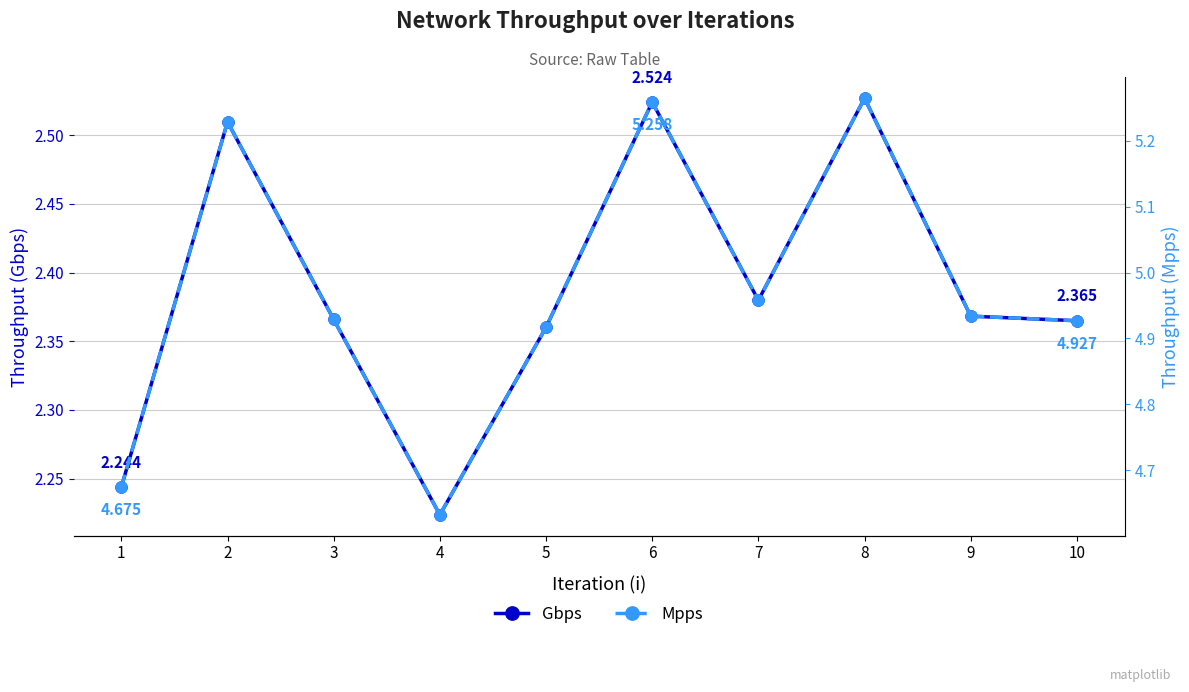

Which series has the widest spread of values?

Mpps